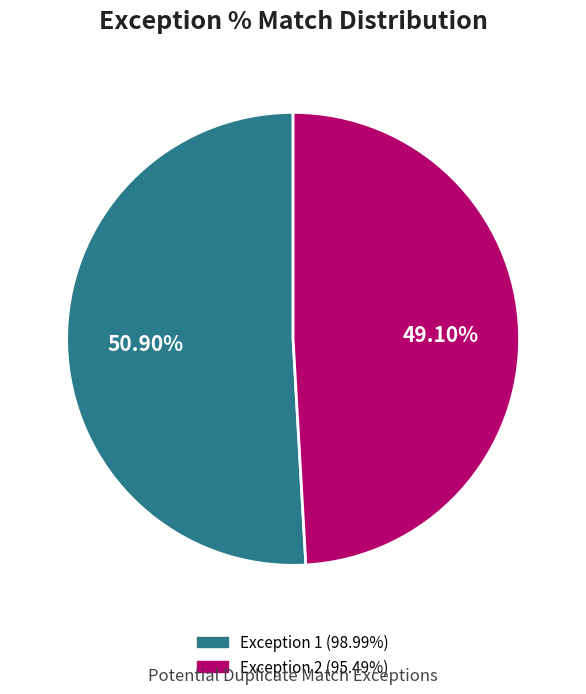

To the nearest percent, what is the average slice percentage?

50%